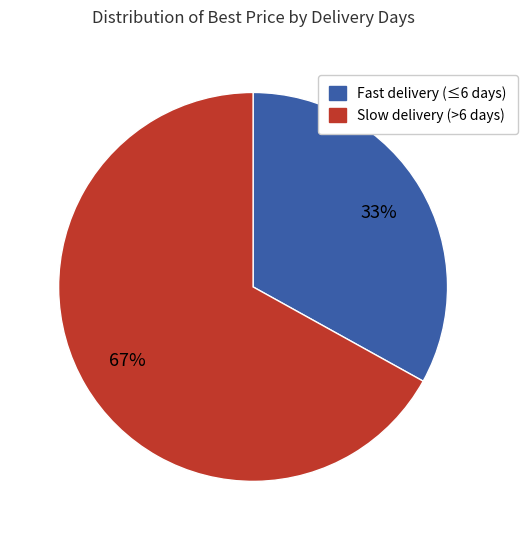

How many segments does this pie chart have?

2